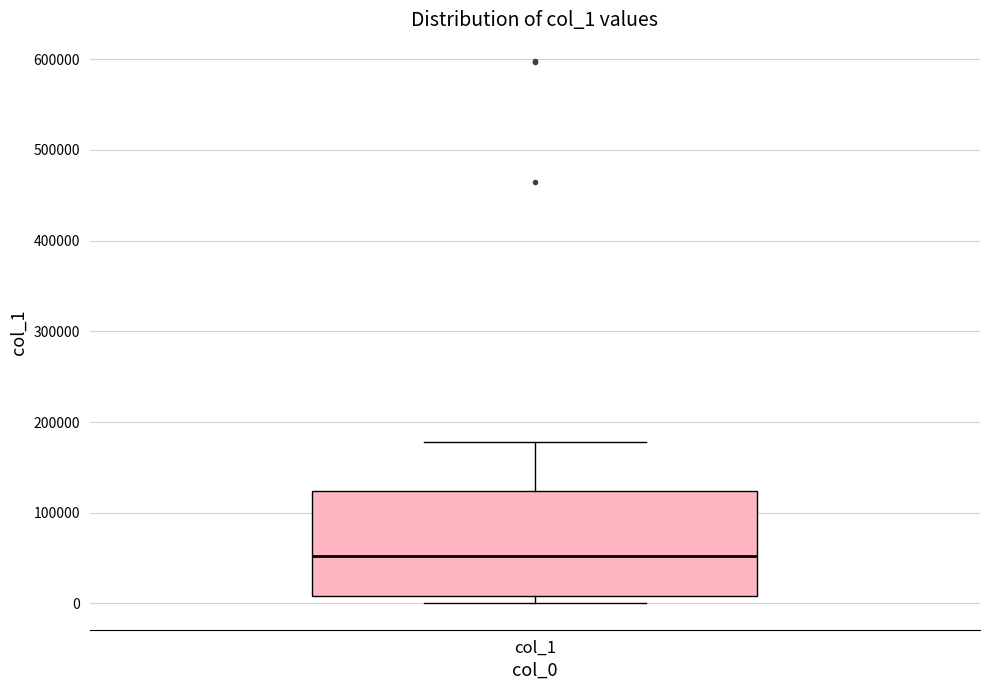

Read this box plot against the y-axis: the position of the median line, the range covered by the box, and the ends of both whiskers. The values are not printed on the chart, so give them approximately, as read against the axis.

median 50000, box 10000 to 120000, whiskers 0 to 180000